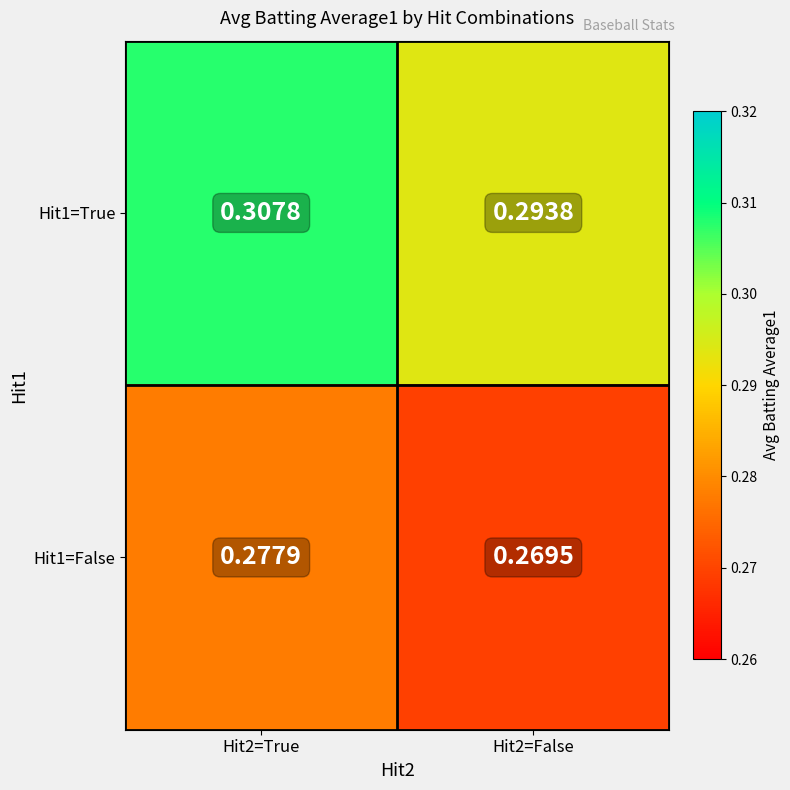

Rank the series by their maximum value, from lowest to highest.

Hit1=False, Hit1=True